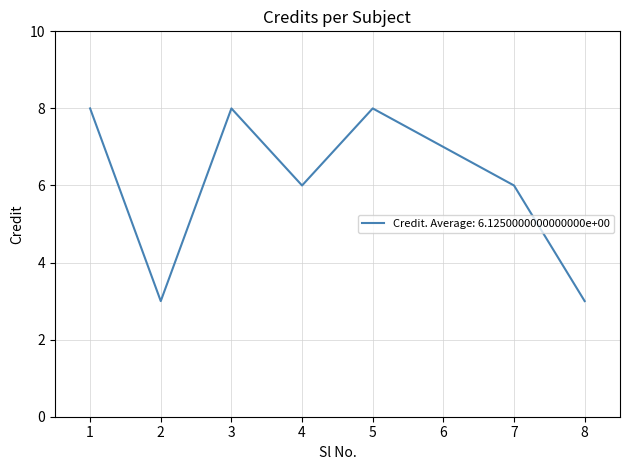

Approximately how many times larger is the value at 3 compared to 1?

1.0